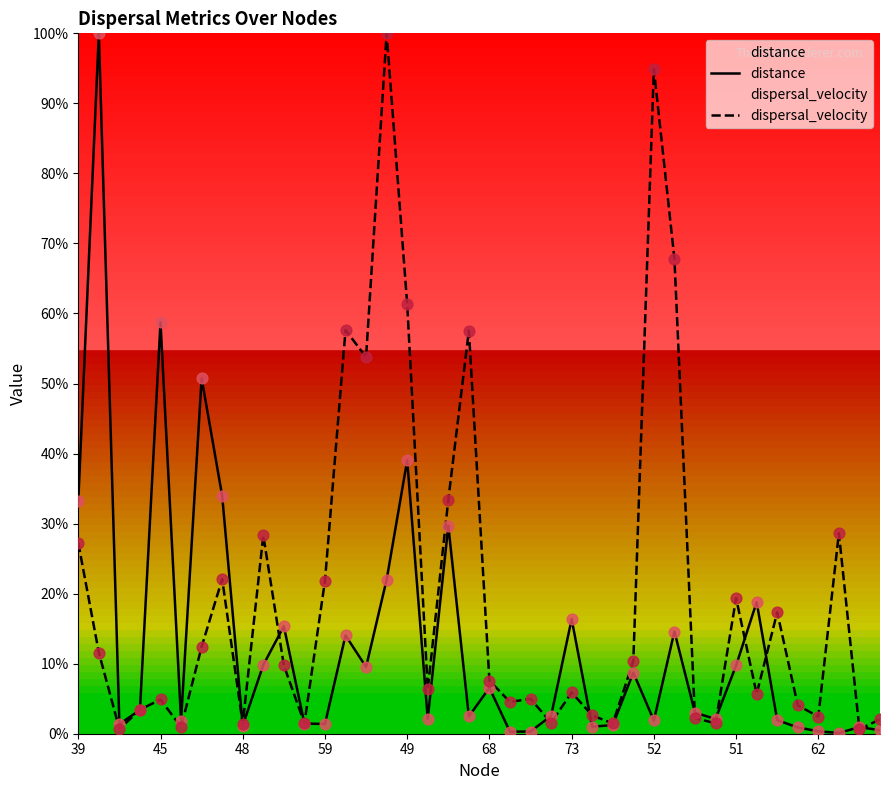

Is the value of dispersal_velocity at 10 greater than the value of distance at 19?

Yes